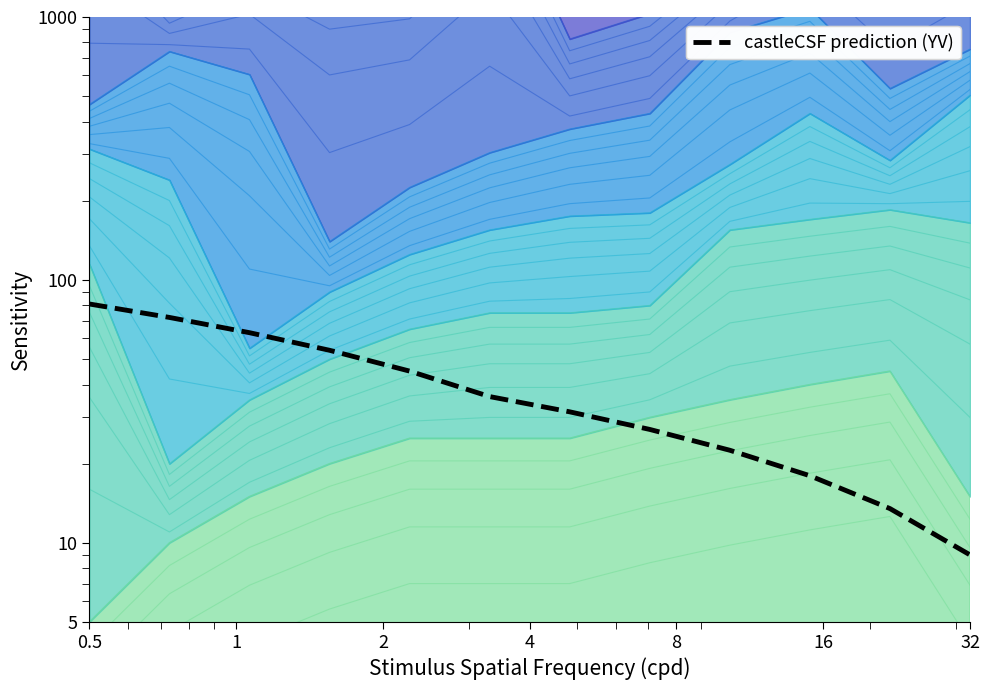

Approximately how many times larger is the value at 2 compared to 11?

7.0